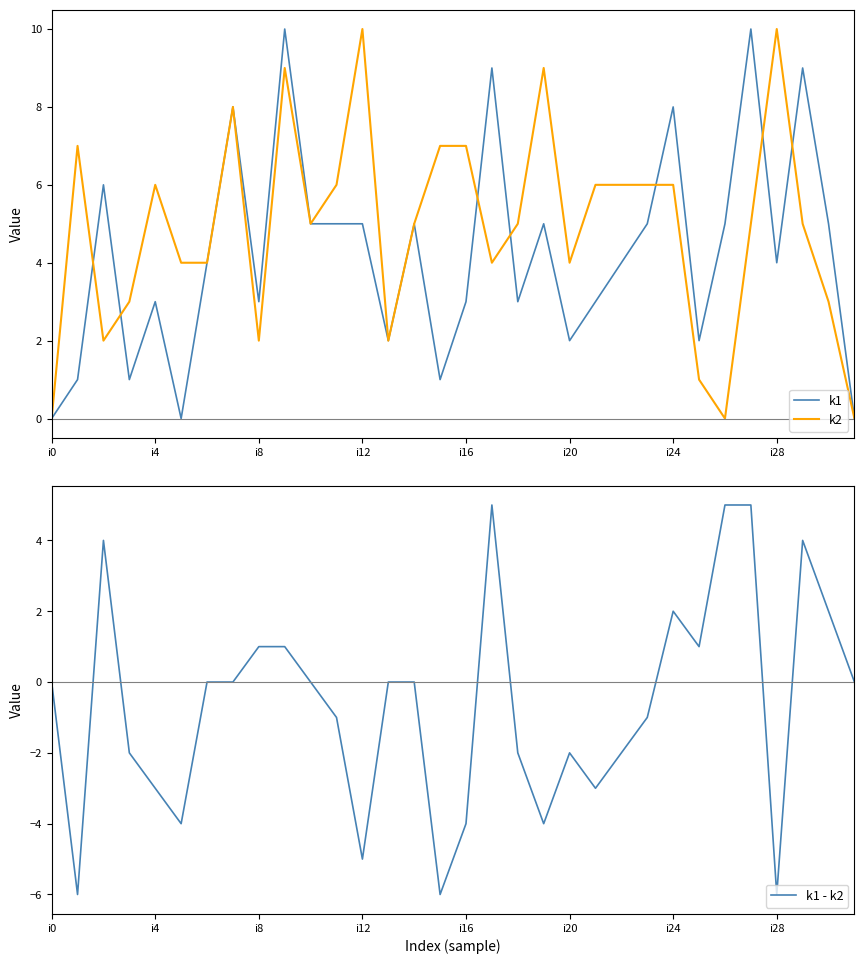

What is the lowest value of the k1 - k2 series?

-6